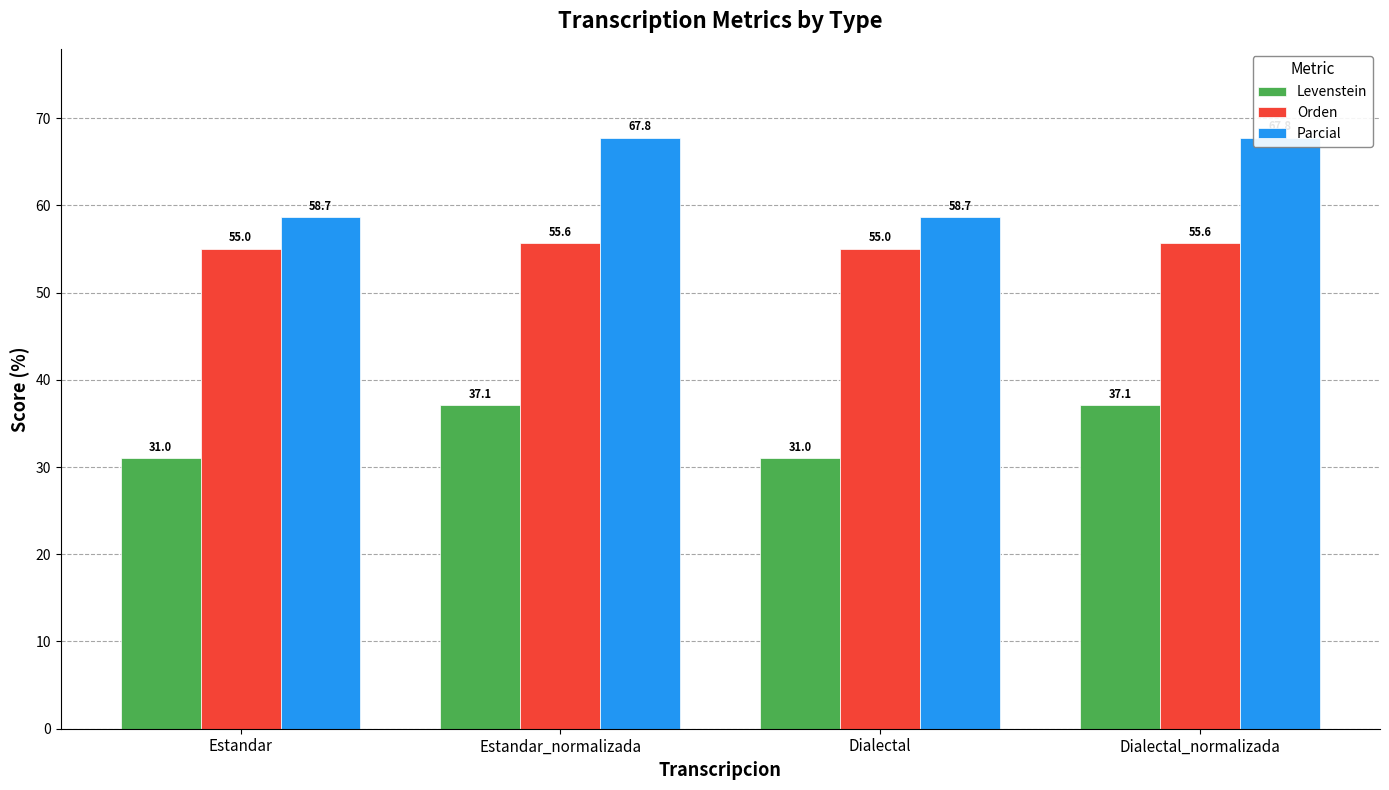

Which series has the largest total across all categories?

Parcial